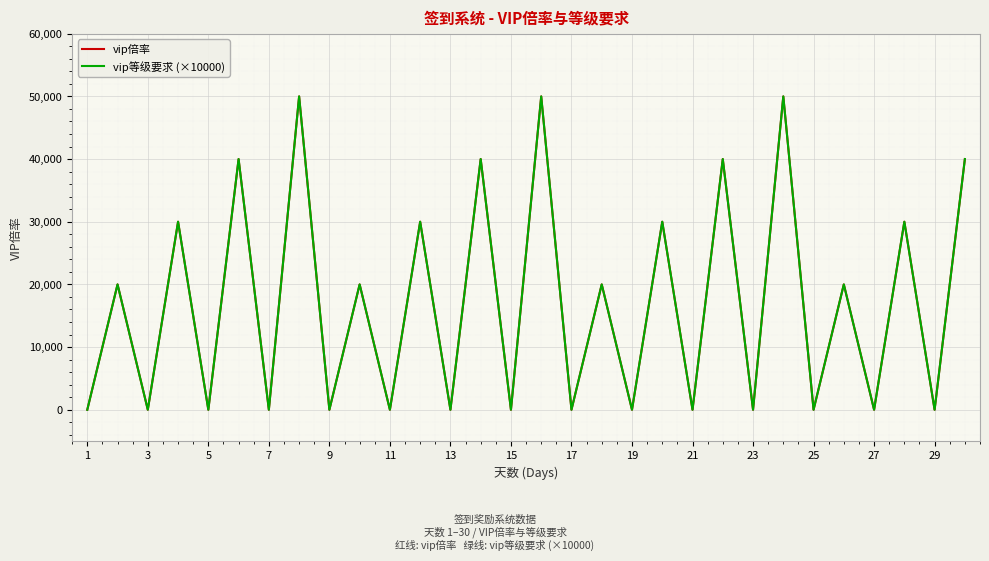

Does the chart display data point markers on the line(s)?

No